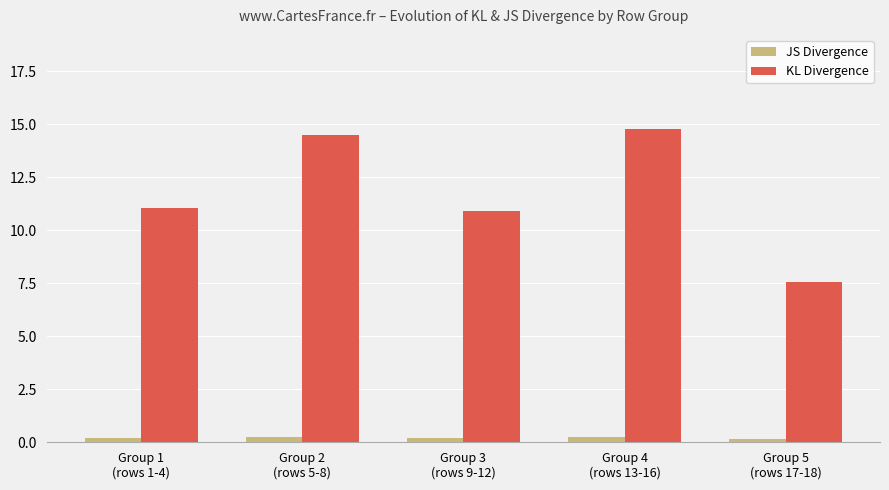

Which series has the largest range (max minus min)?

KL Divergence